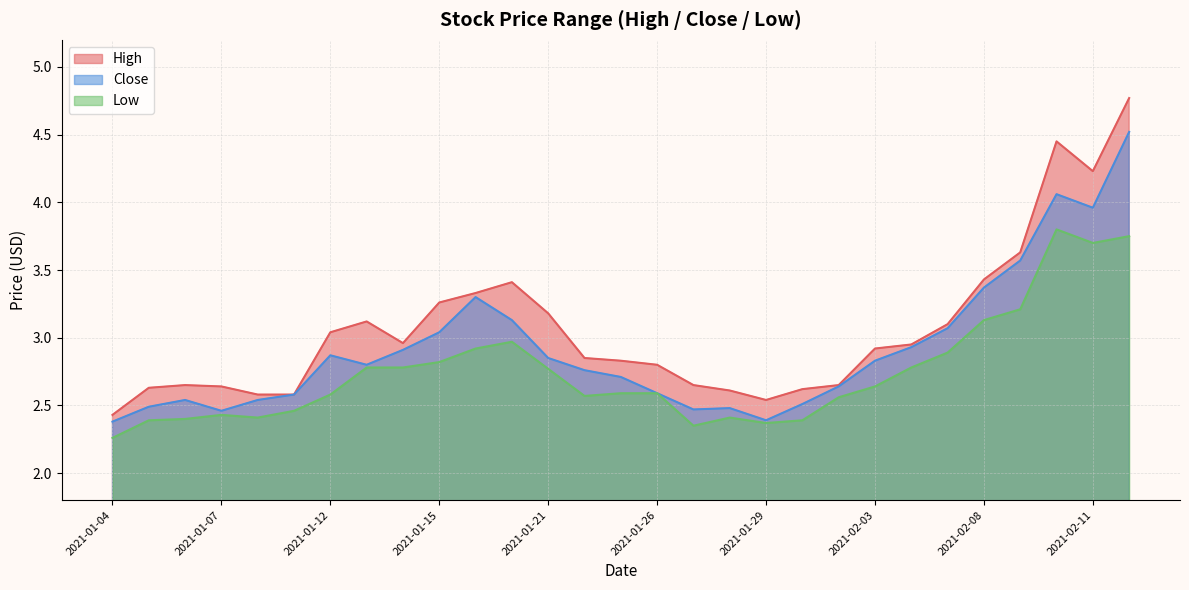

What is the maximum value for High?

4.8